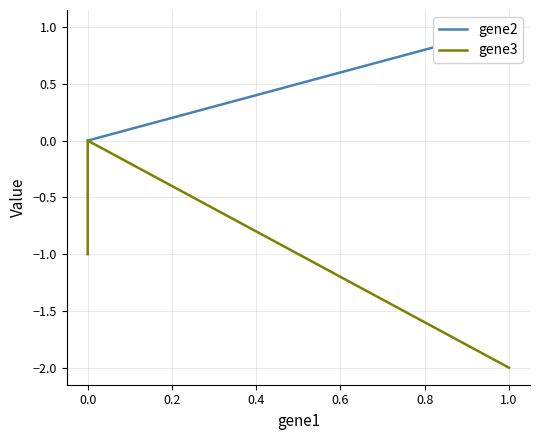

Between −0.2 and 0.0, which series saw the biggest shift?

gene3